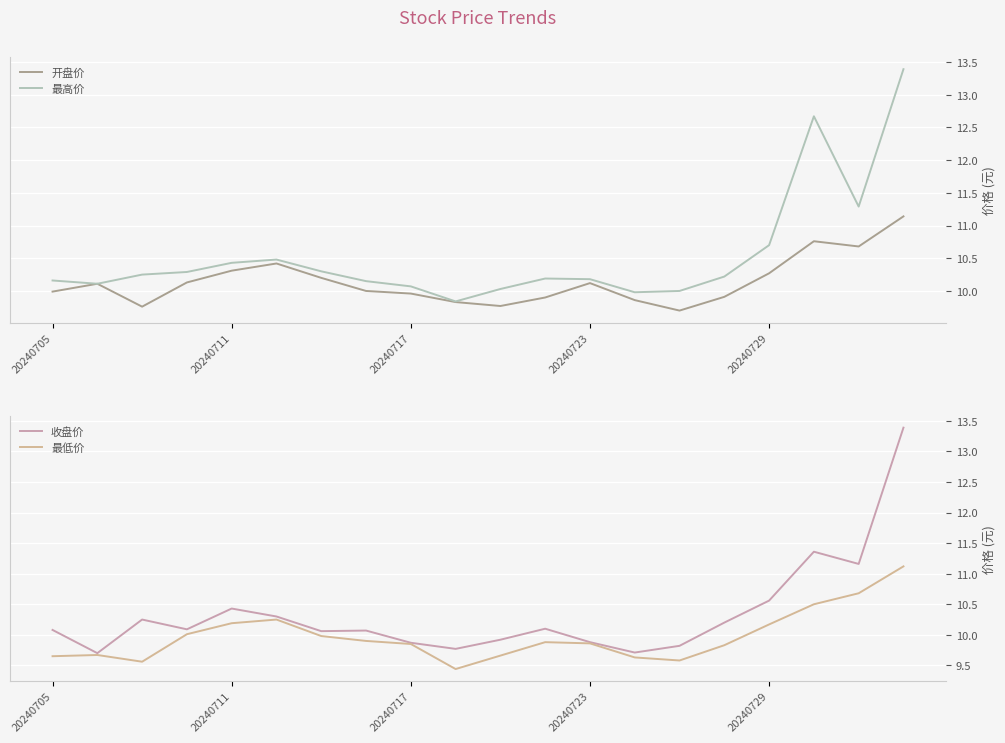

Which series has the widest spread of values?

收盘价